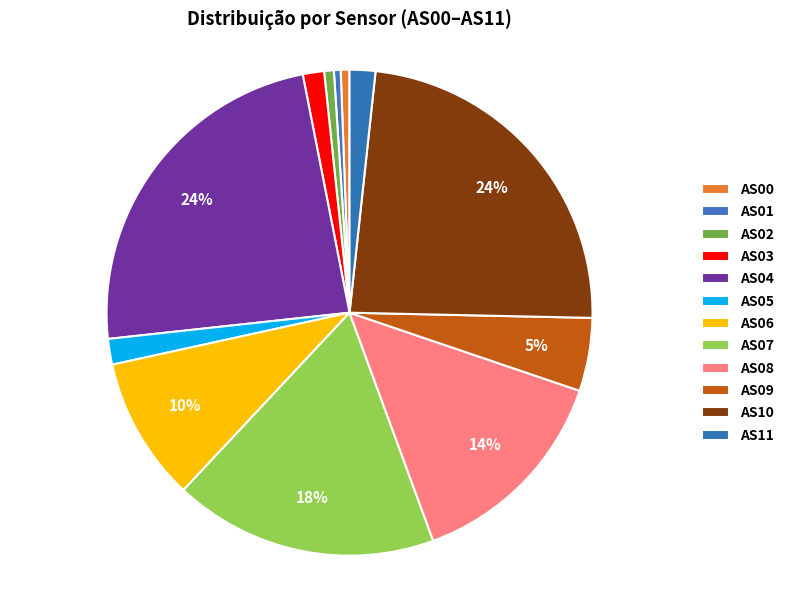

What is the change in value from AS02 to AS03?

+2106